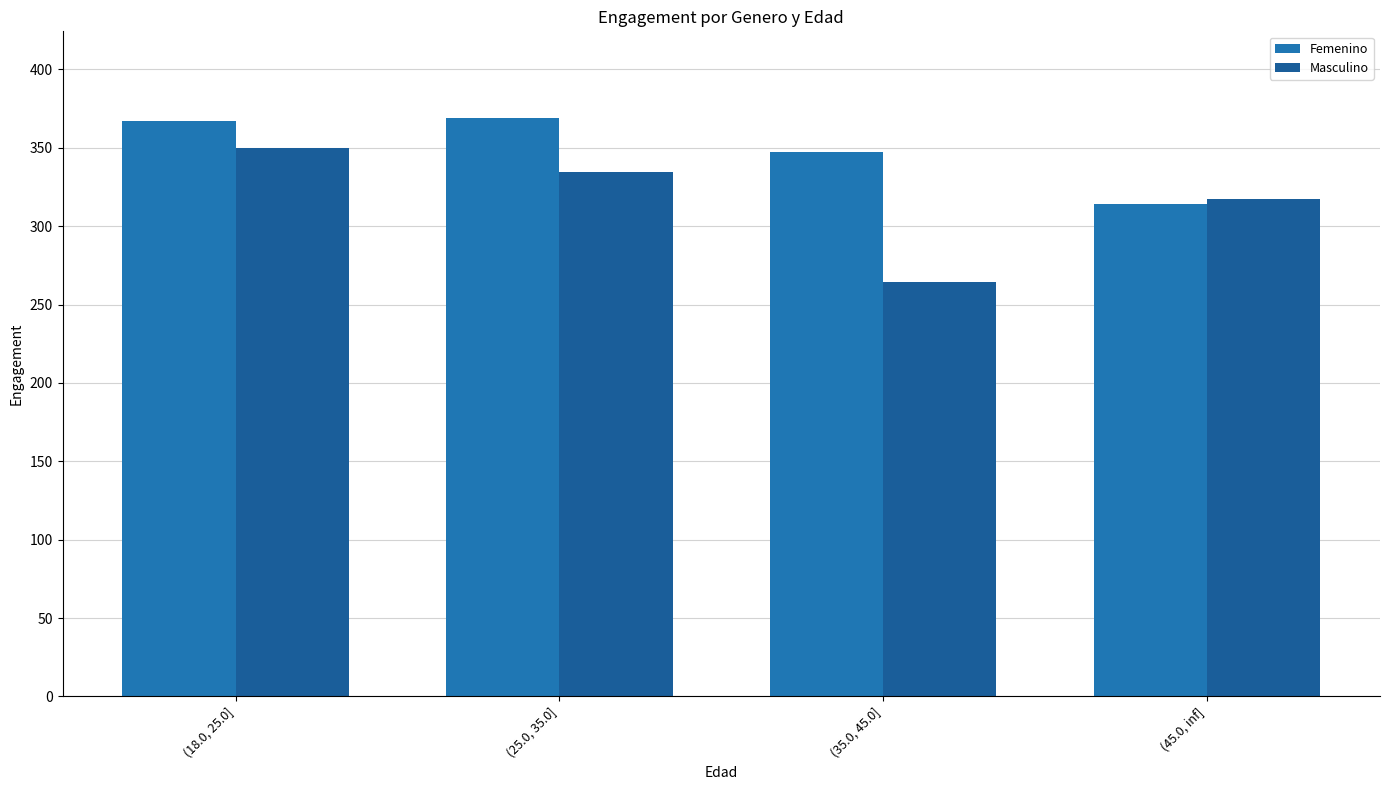

What is the average value of the Femenino series?

349.3